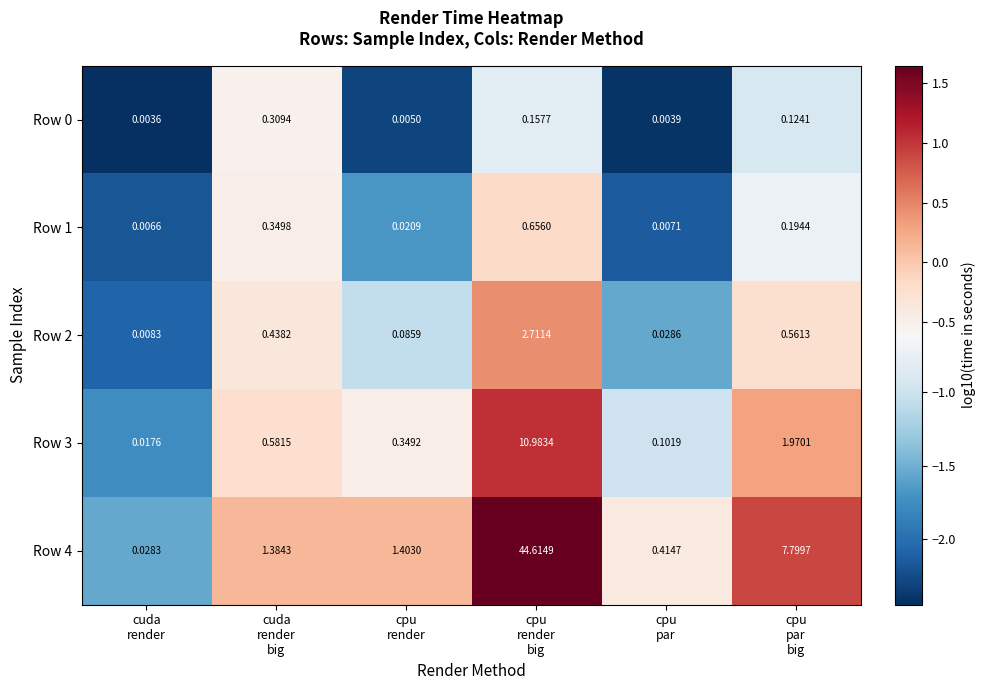

Which category has the highest value across all series?

cpu
render
big